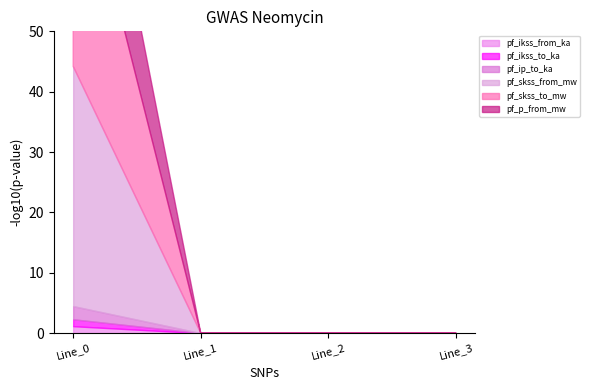

Rank the categories by pf_ikss_to_ka value from highest to lowest.

Line_0, Line_1, Line_2, Line_3